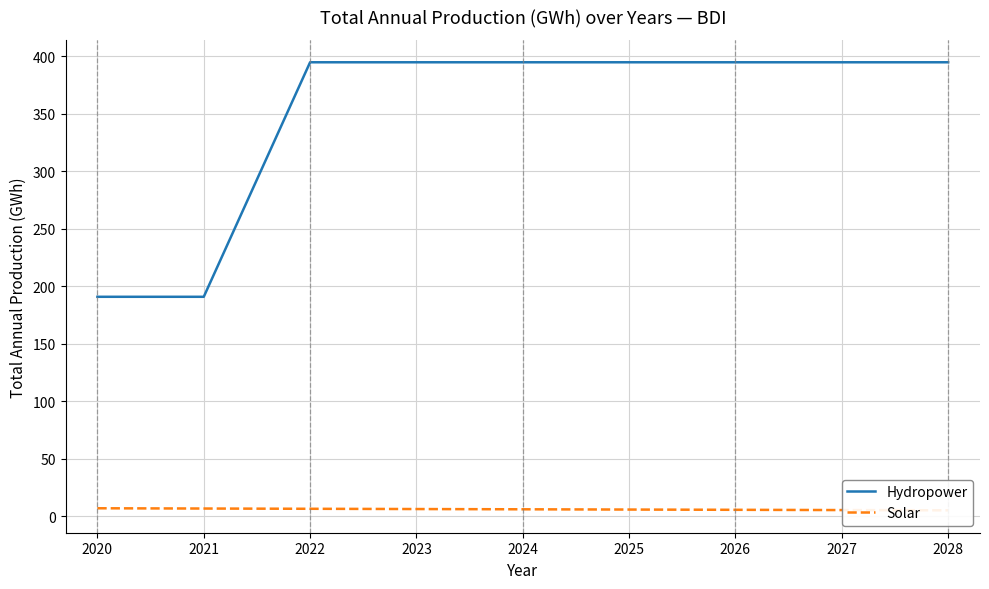

What is the lowest value of the Solar series?

5.4